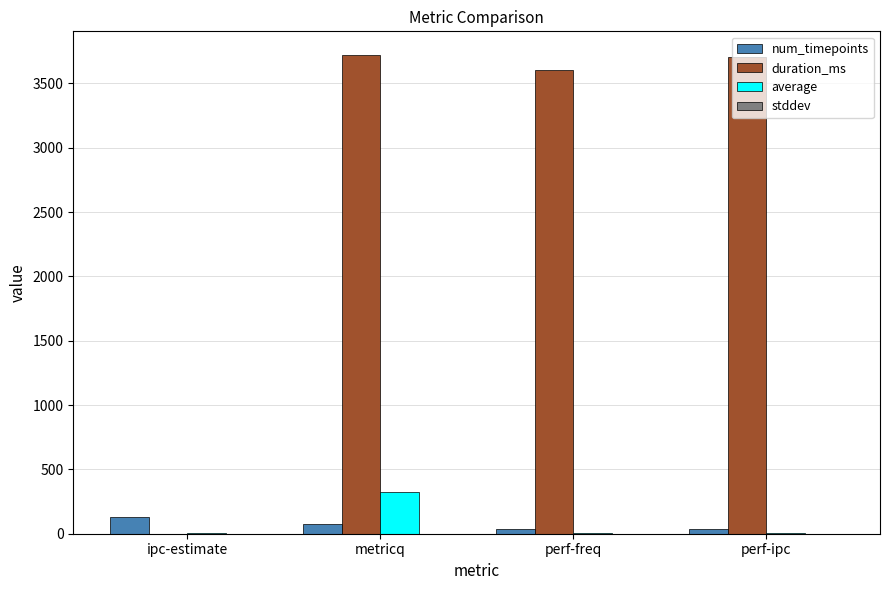

Which series has the largest total across all categories?

duration_ms